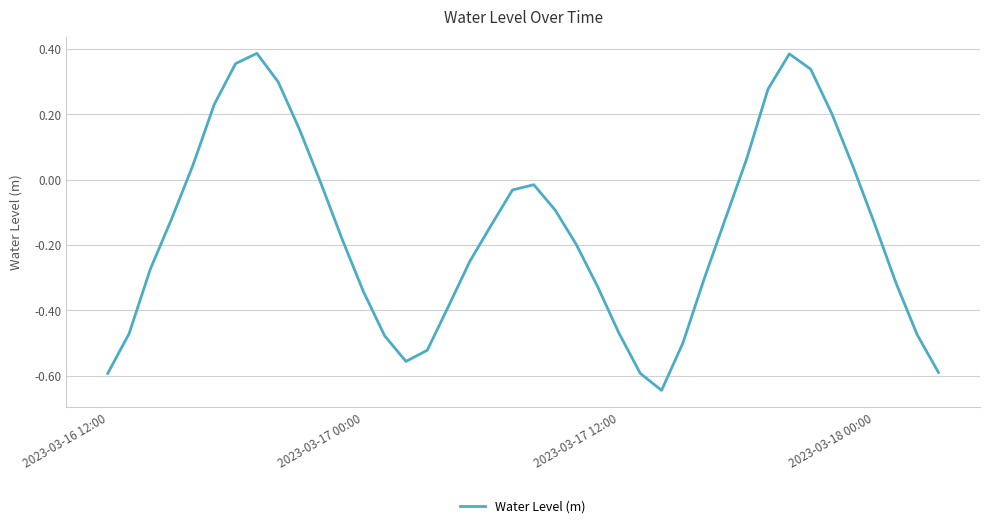

What is the difference between the maximum and minimum values?

1.0